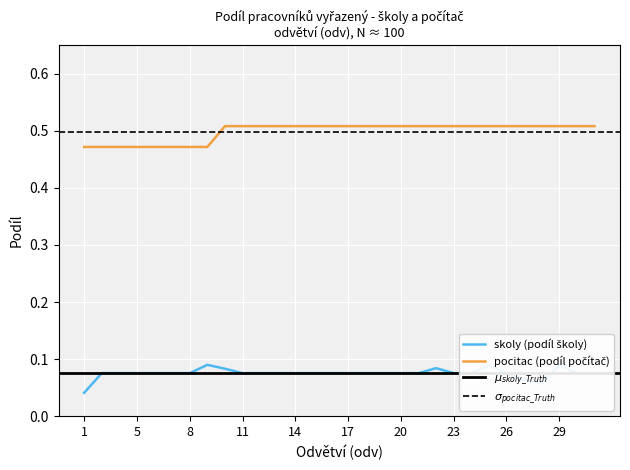

Which series has the largest range (max minus min)?

skoly